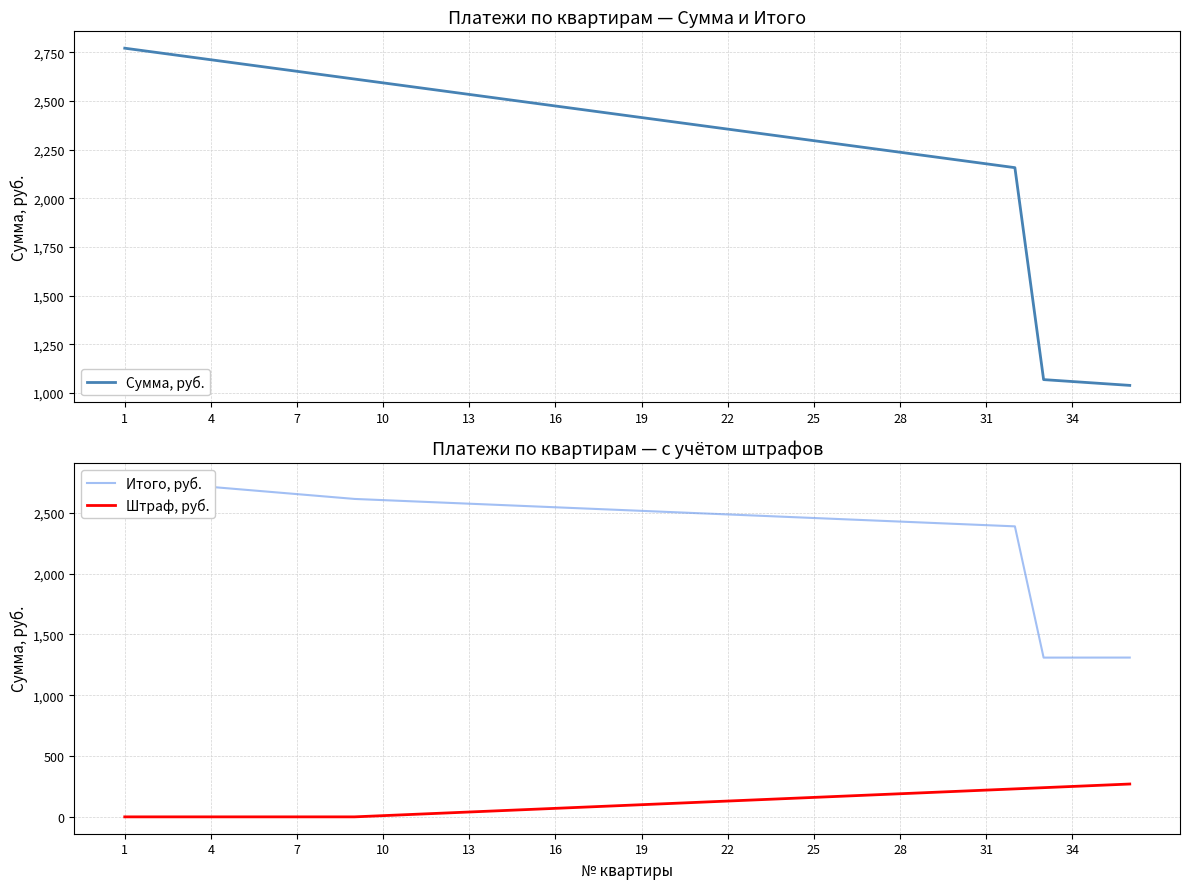

Which series changed the most between 25 and 16?

Сумма, руб.